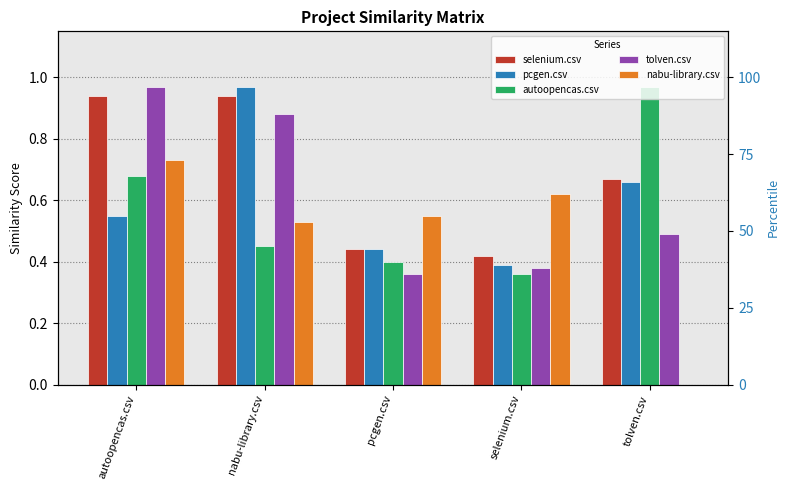

Is the value of nabu-library.csv at selenium.csv greater than the value of autoopencas.csv at nabu-library.csv?

Yes